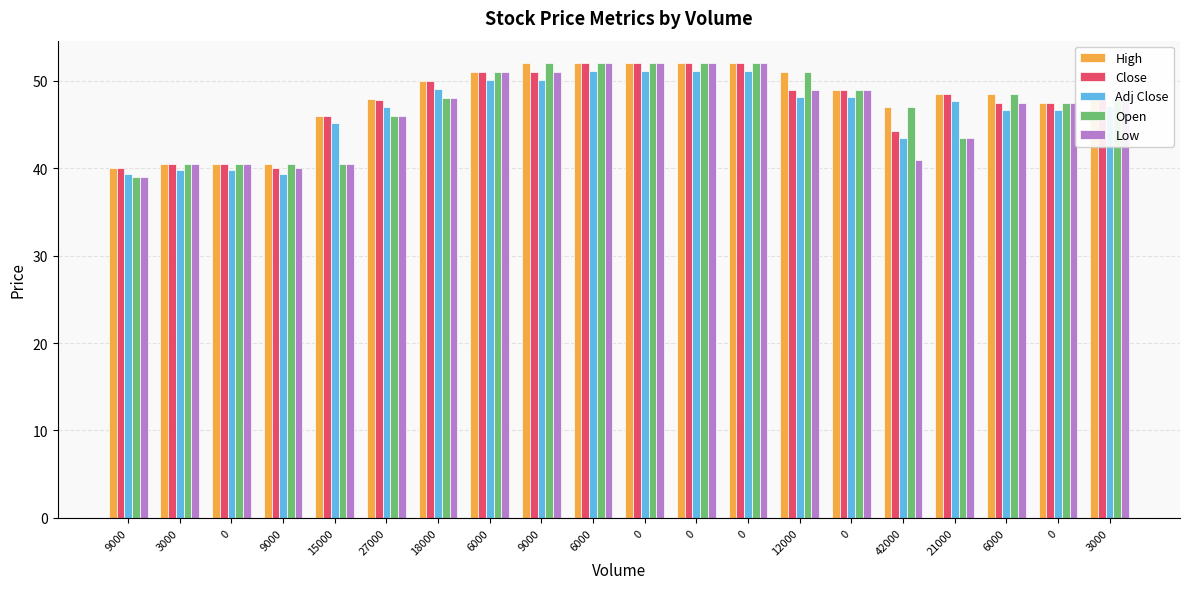

How many bars are there in each group?

5